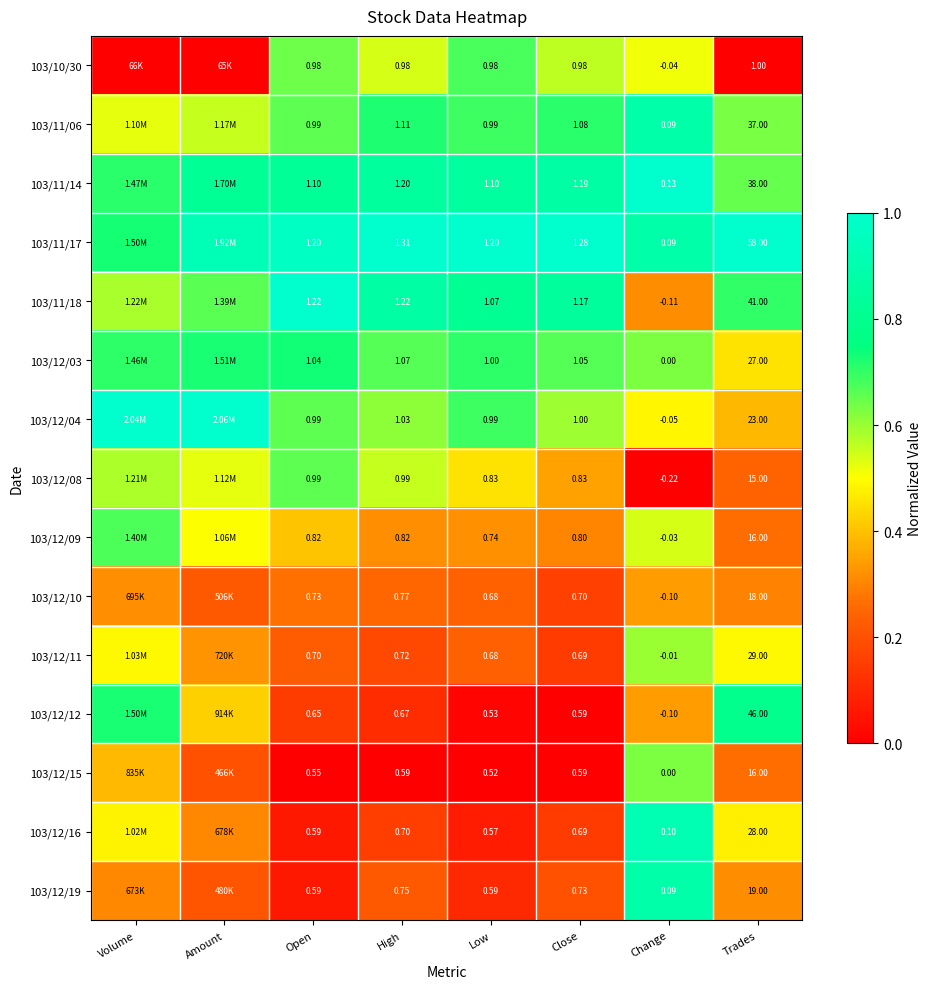

What is the difference between the highest and lowest values at Close?

0.7